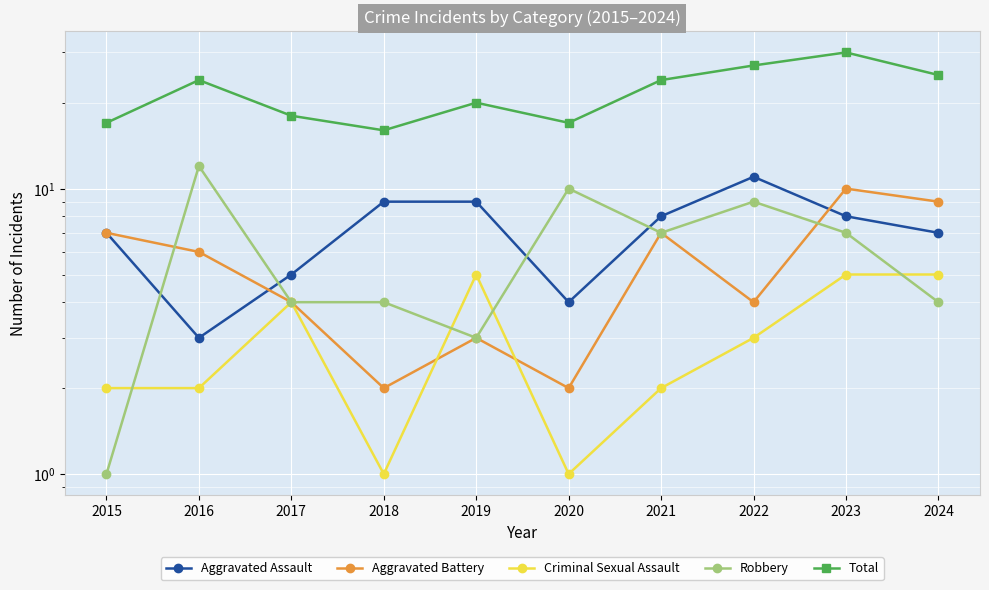

True or false: Robbery has more than 0 points higher than both neighbors.

True